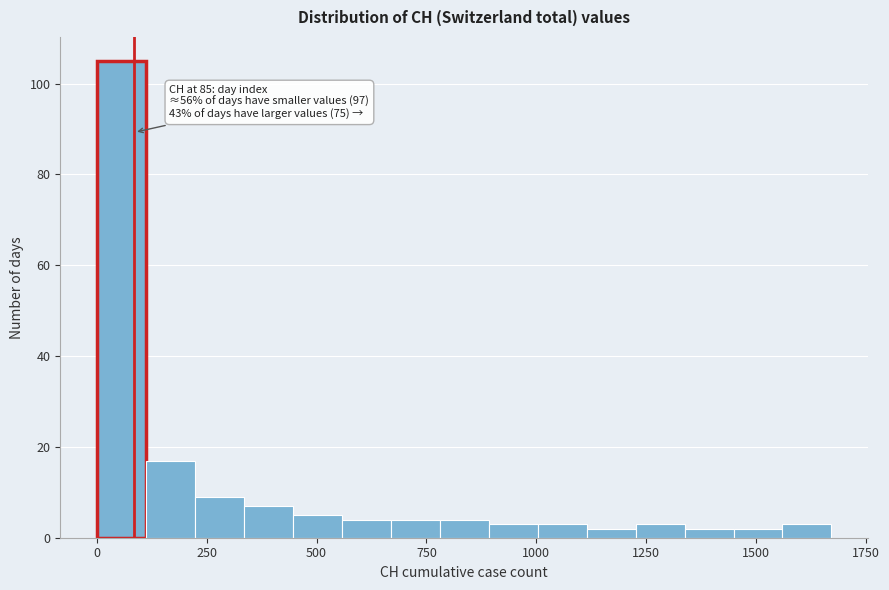

Around what value on the x-axis is the tallest bar? Give the approximate position of its centre, as read against the axis.

50